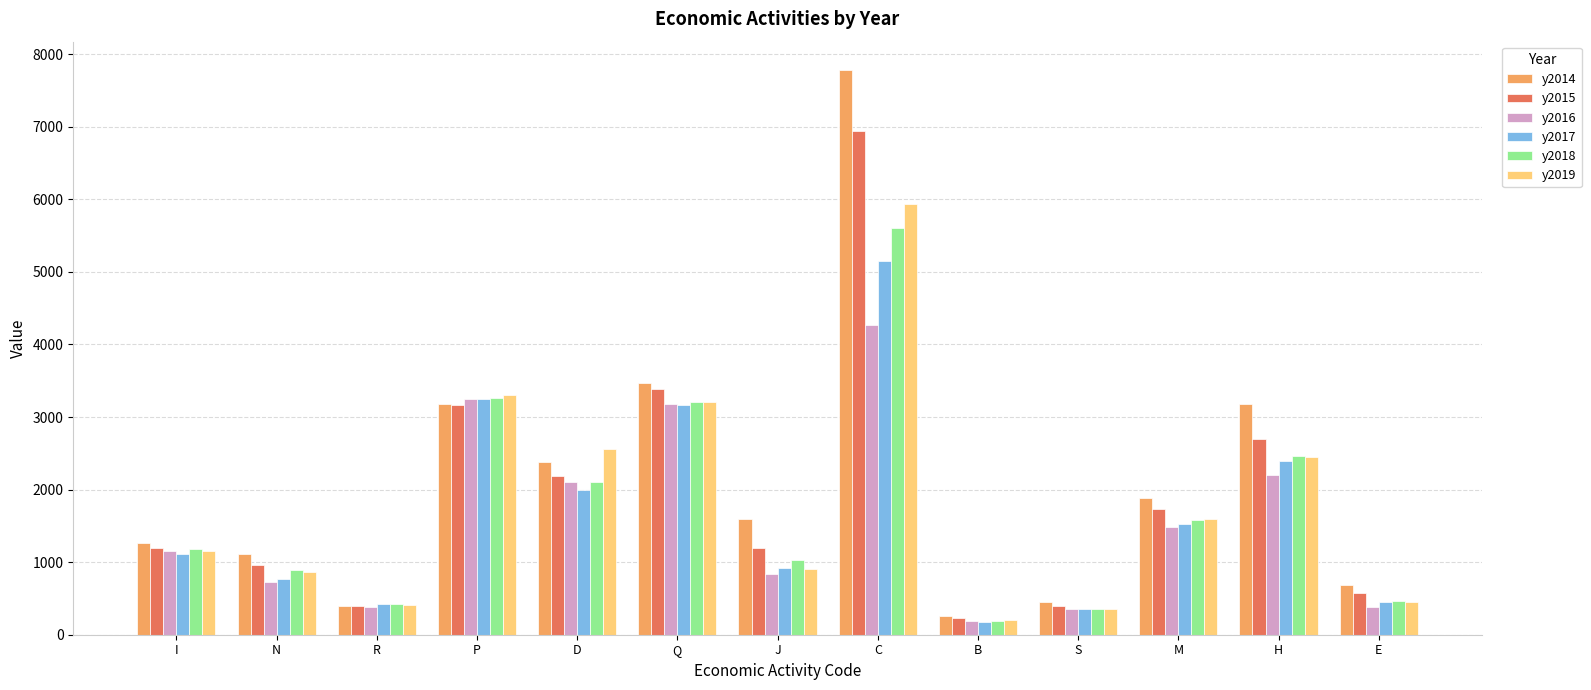

What is the total value across all series at P?

19385.9